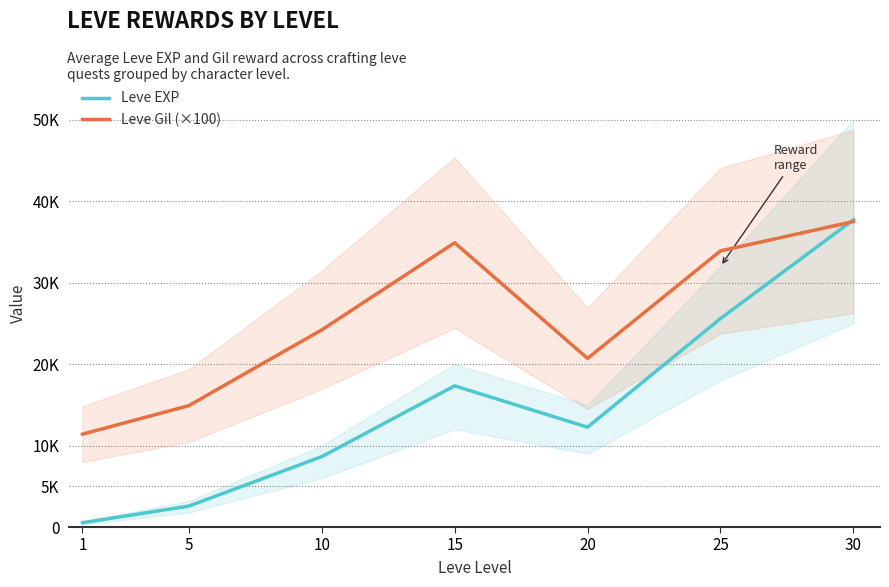

Reading left to right, what are all the values shown in this chart?

Leve EXP: 1=529	5=2568	10=8638	15=17330	20=12258	25=25593	30=37715
Leve Gil (×100): 1=11400	5=14900	10=24200	15=34900	20=20700	25=33900	30=37500